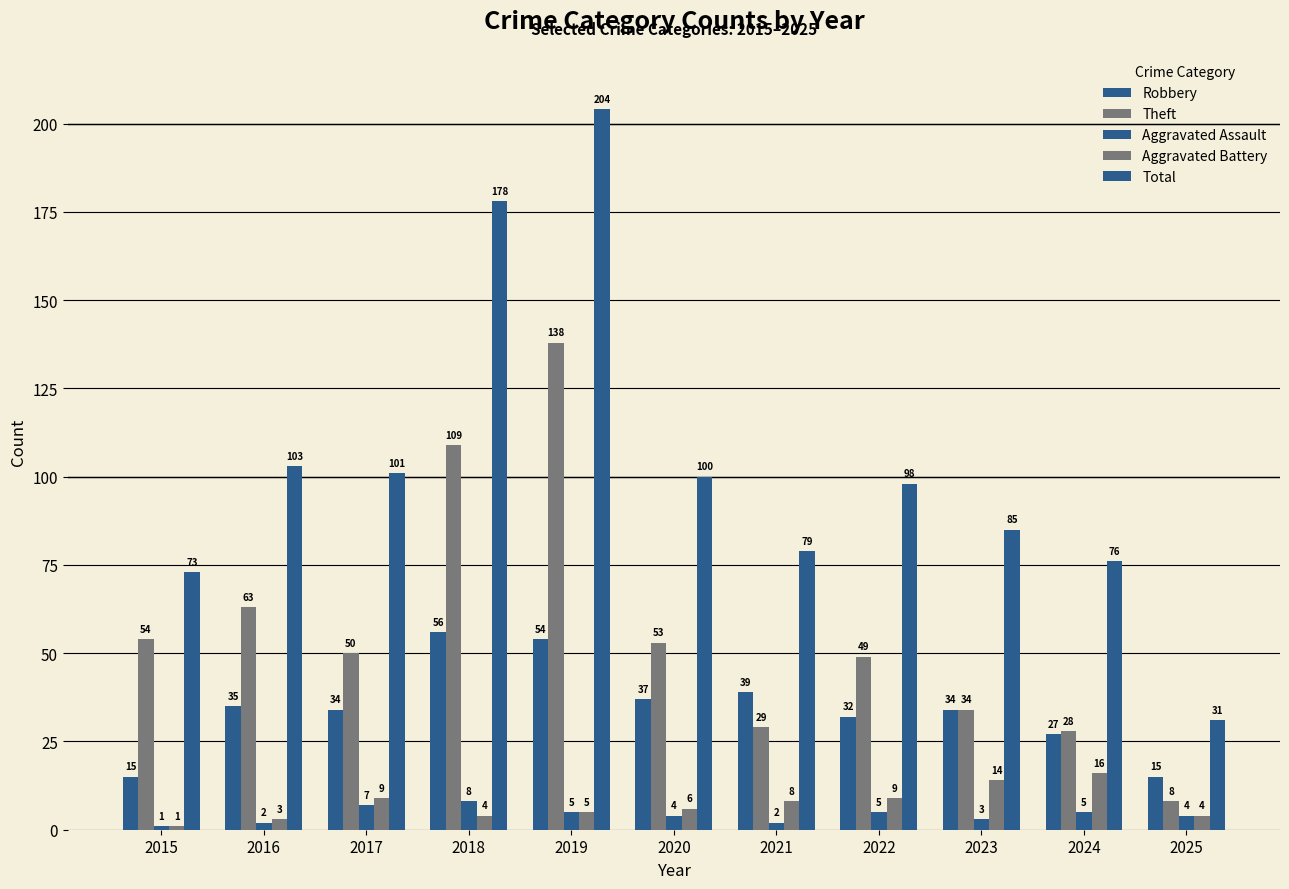

How many bars are there in each group?

5